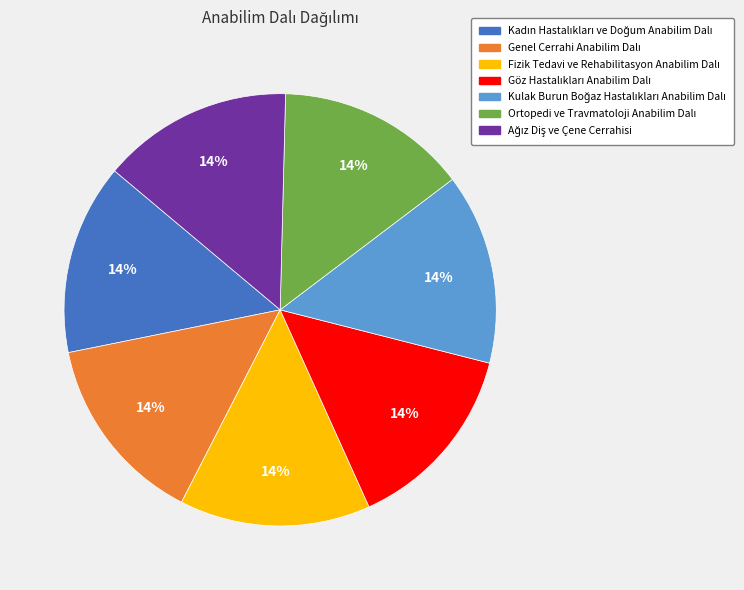

Does any single category account for the majority?

No